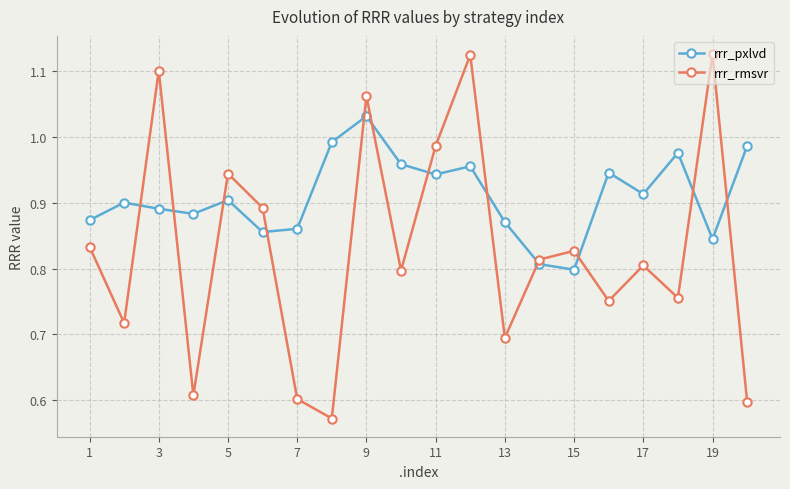

True or false: rrr_pxlvd and rrr_rmsvr cross at least once.

True